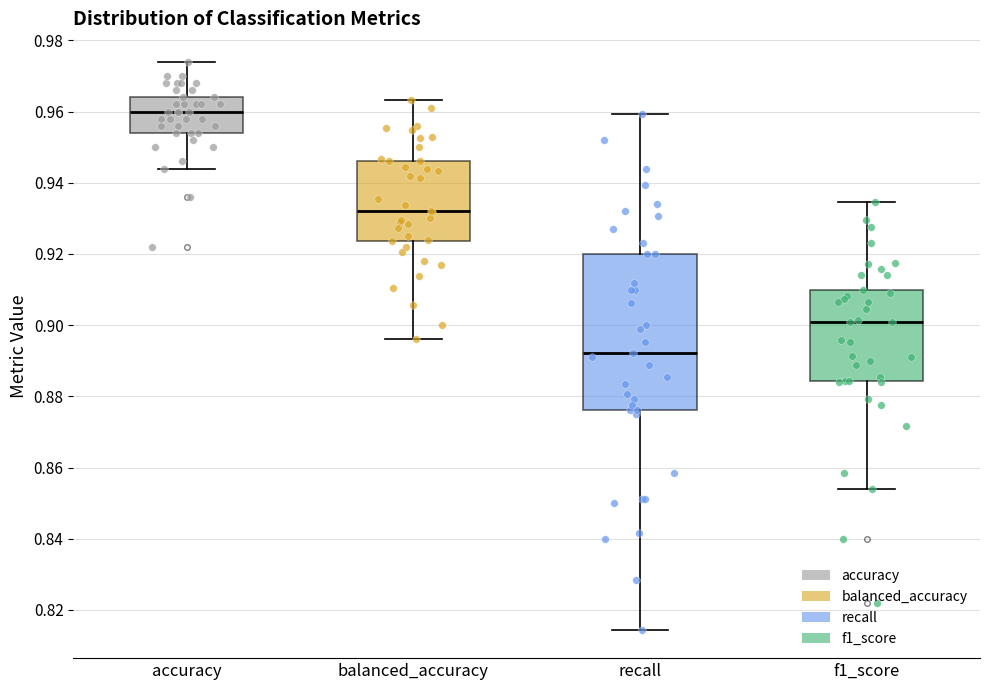

Reading left to right, read every box against the y-axis: the position of its median line, the range the box covers, and the ends of its whiskers. The values are not printed on the chart, so give them approximately, as read against the axis.

accuracy: median 0.960, box 0.954 to 0.964, whiskers 0.944 to 0.974
balanced_accuracy: median 0.932, box 0.924 to 0.946, whiskers 0.896 to 0.964
recall: median 0.892, box 0.876 to 0.920, whiskers 0.814 to 0.960
f1_score: median 0.900, box 0.884 to 0.910, whiskers 0.854 to 0.934